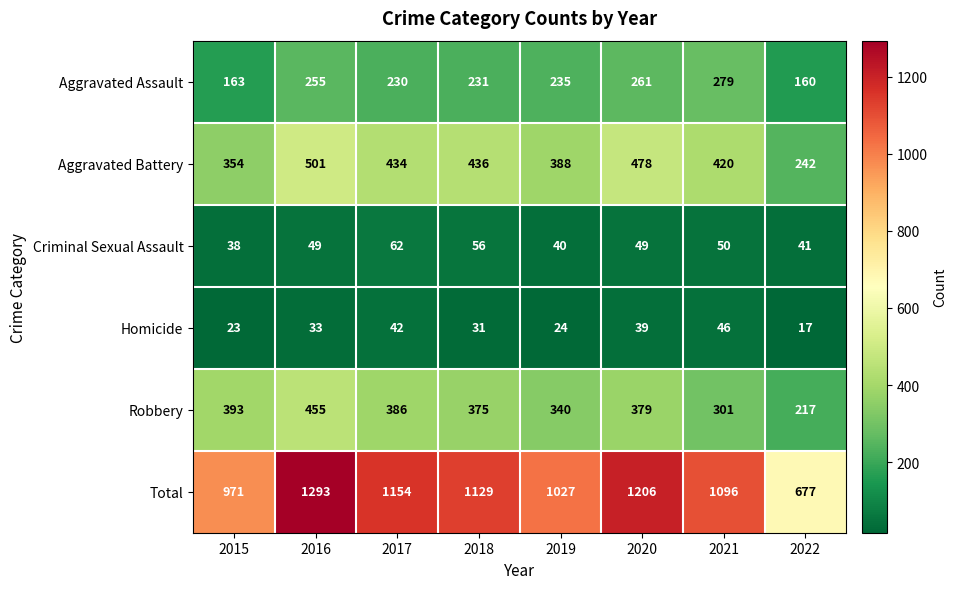

How many data points does each series have?

8